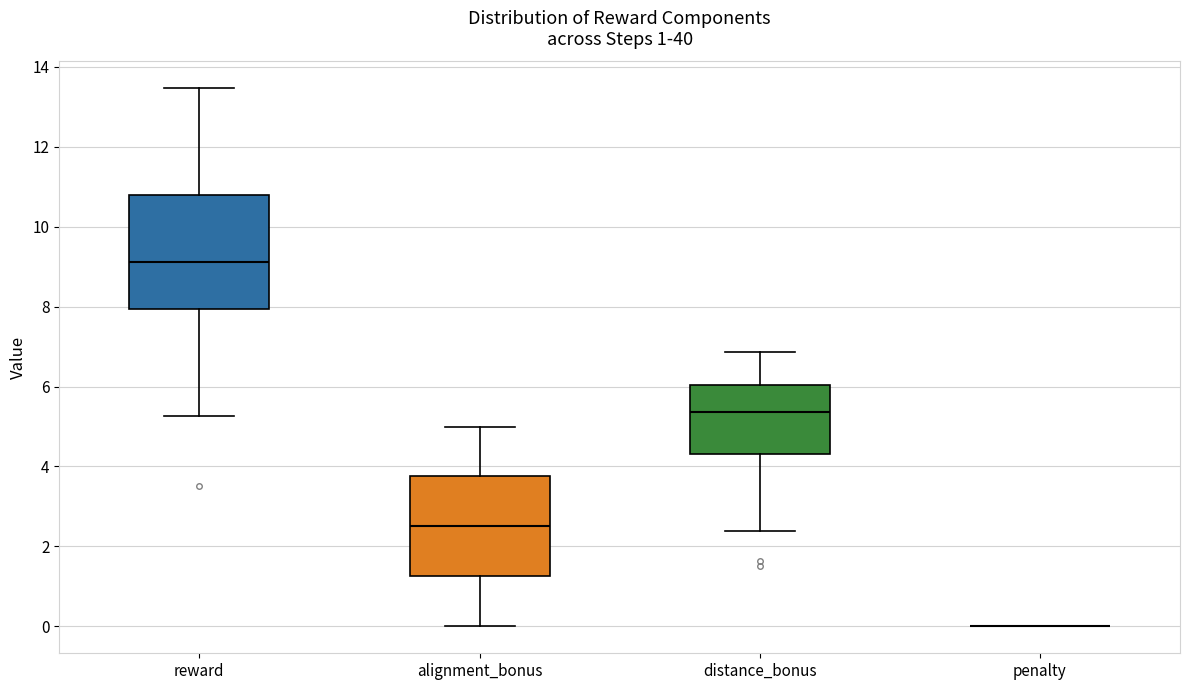

Which box is the tallest, from its lower edge to its upper edge?

reward